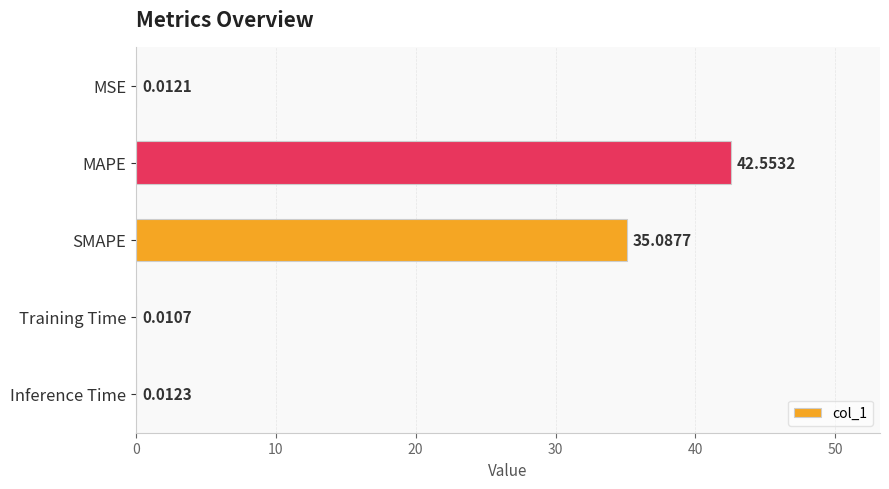

What is the change in value from SMAPE to Training Time?

-35.1